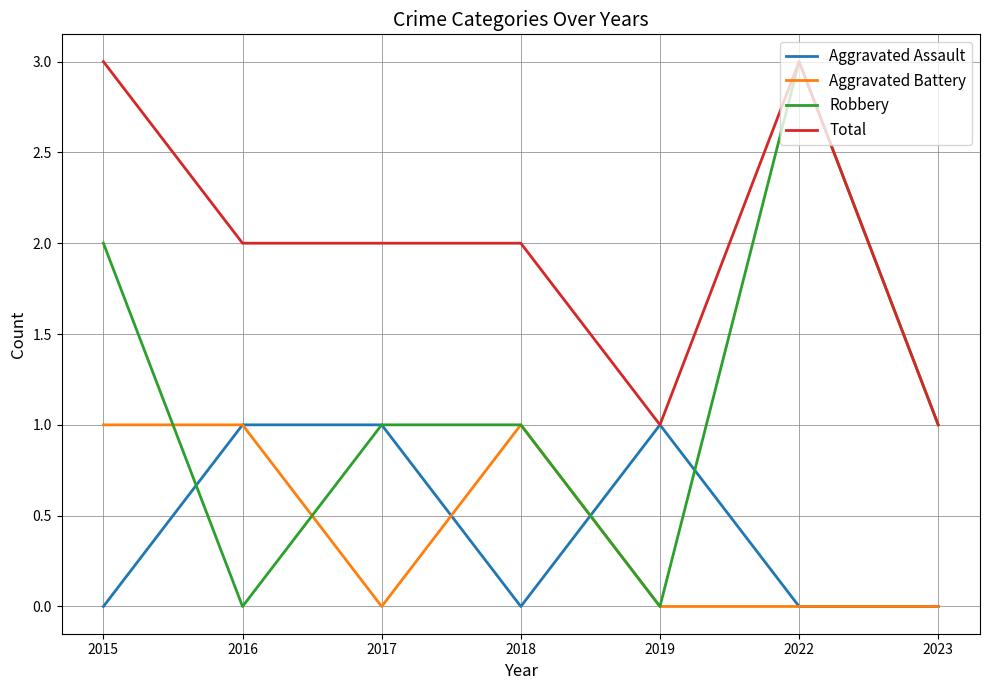

Is it true that Aggravated Assault equals 0 at 2023?

True